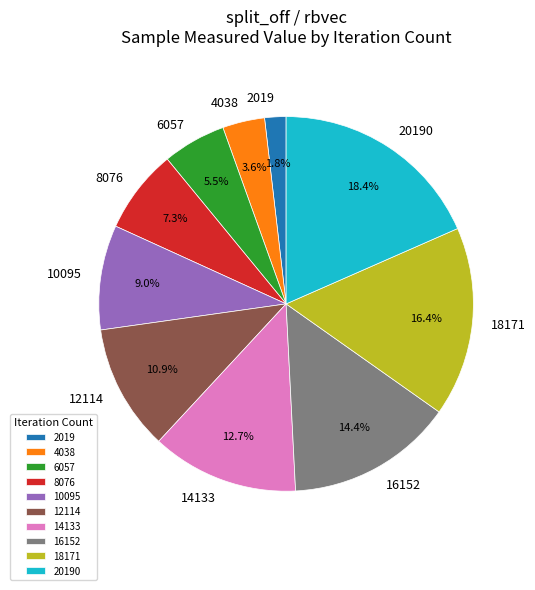

Is the sum of 6057 and 8076 greater than half?

No